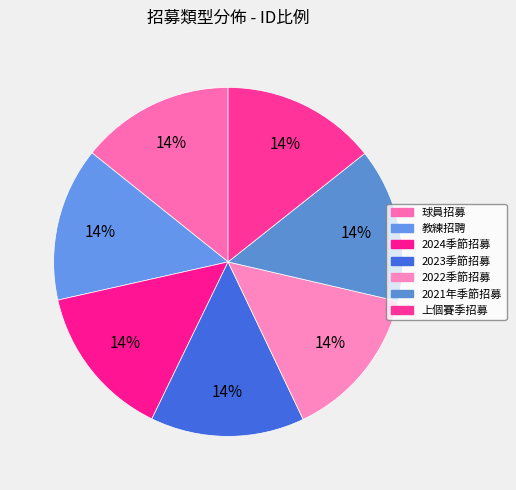

Count the number of slices in the pie.

7